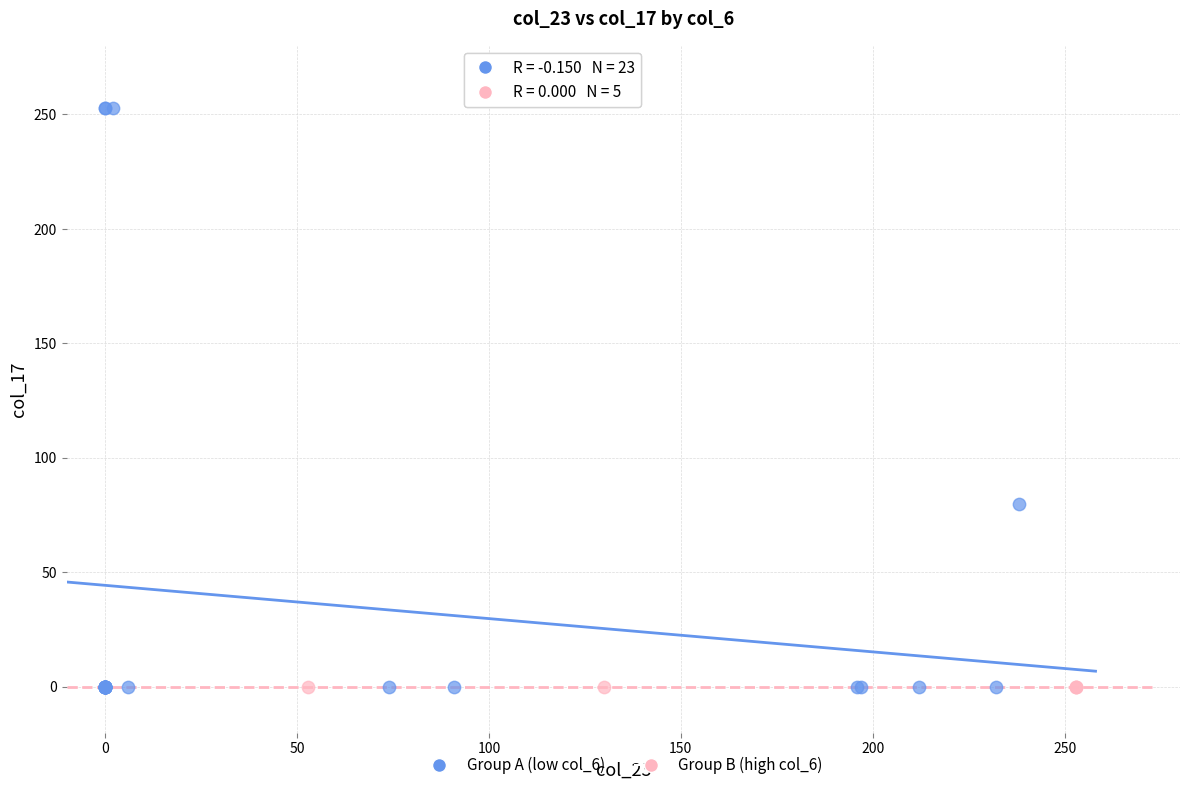

Which series reaches the maximum Y coordinate?

Group A (low col_6)